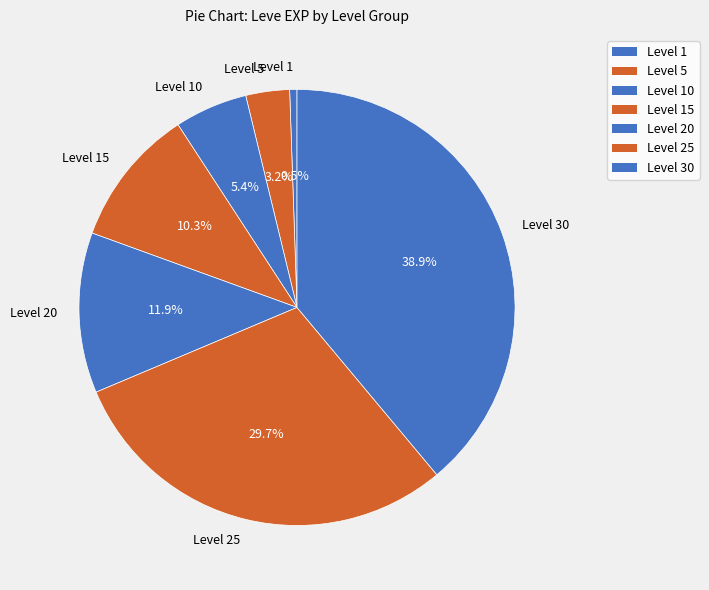

How much of the chart is everything except Level 10?

94.6%